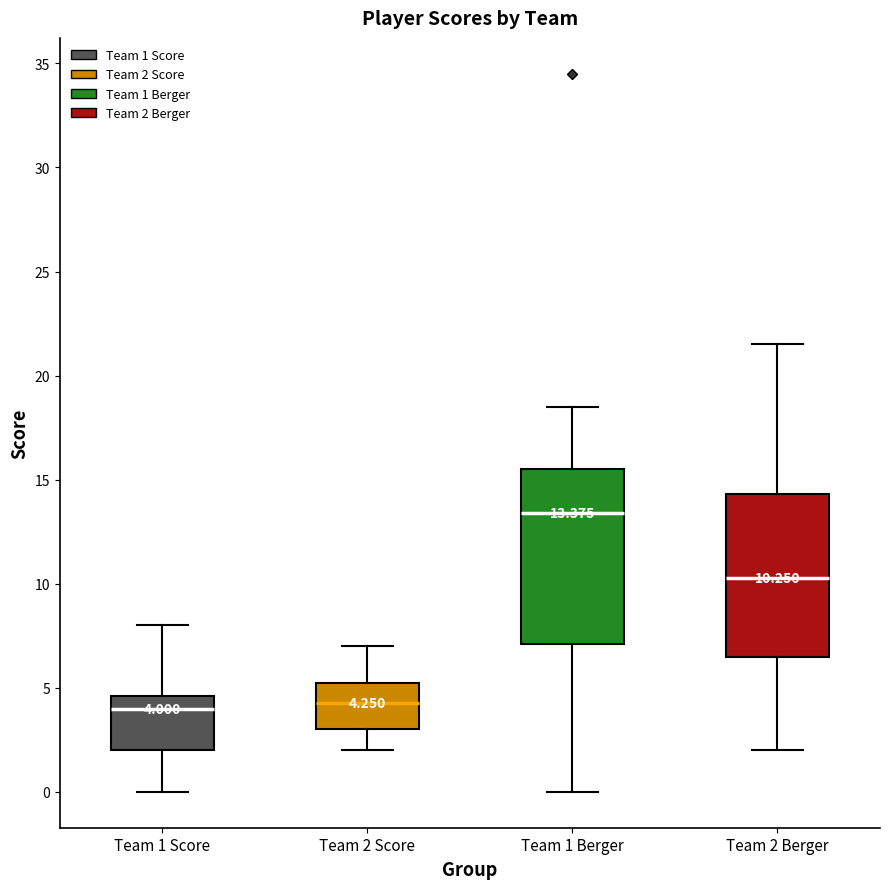

Which box is the tallest, from its lower edge to its upper edge?

Team 1 Berger